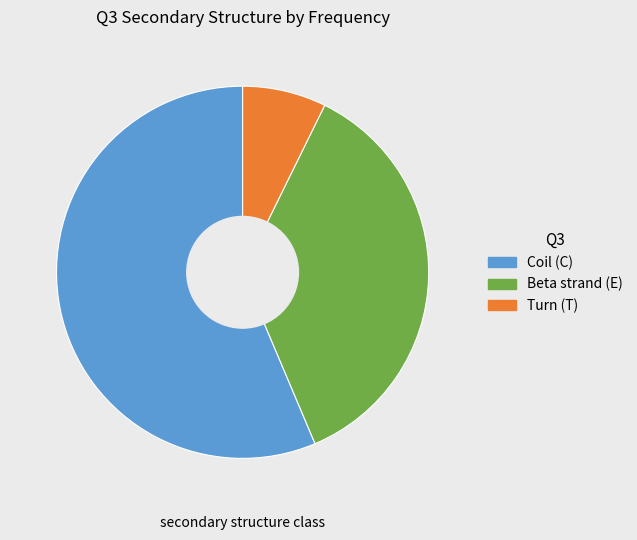

Does any single category account for the majority?

Yes